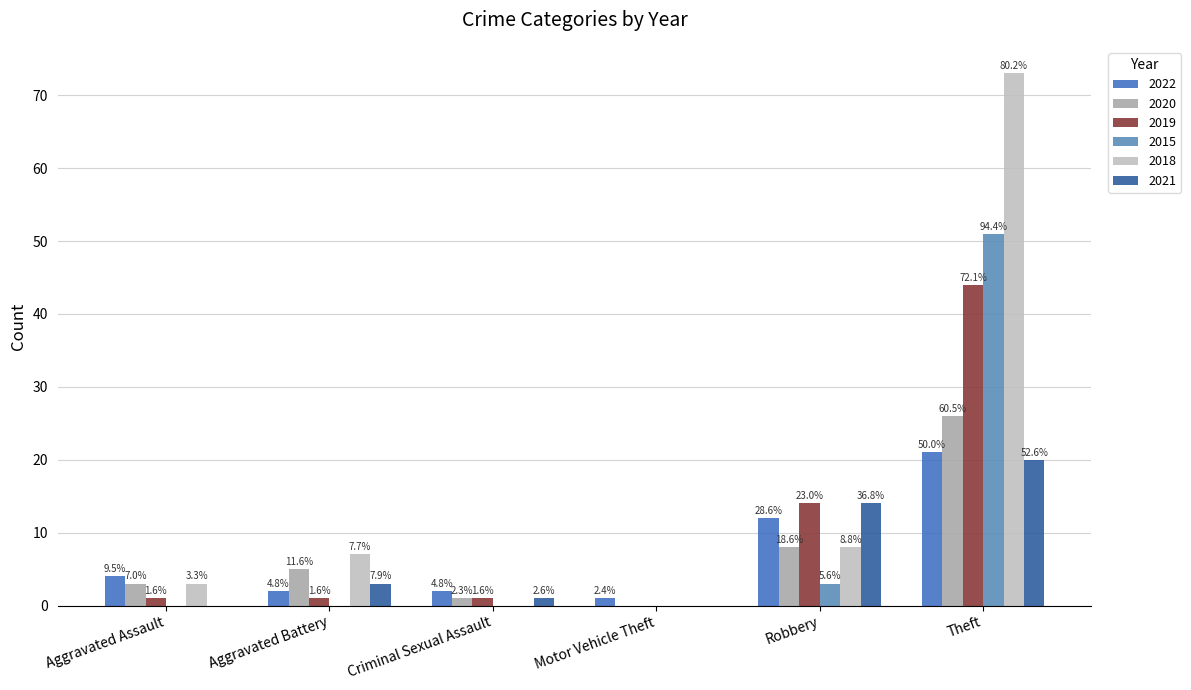

Which series has the largest range (max minus min)?

2018